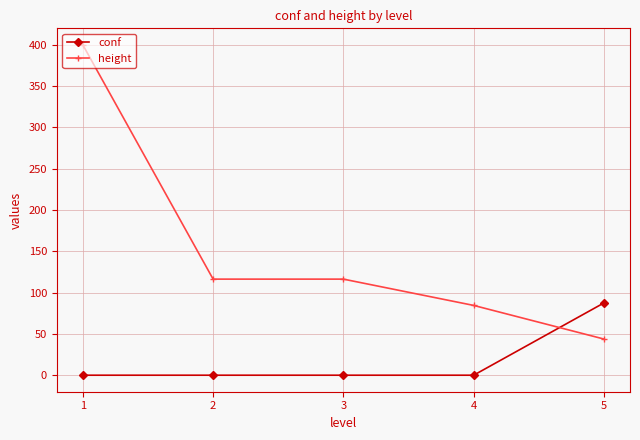

What is the sum of the conf values at 5 and 3?

87.5